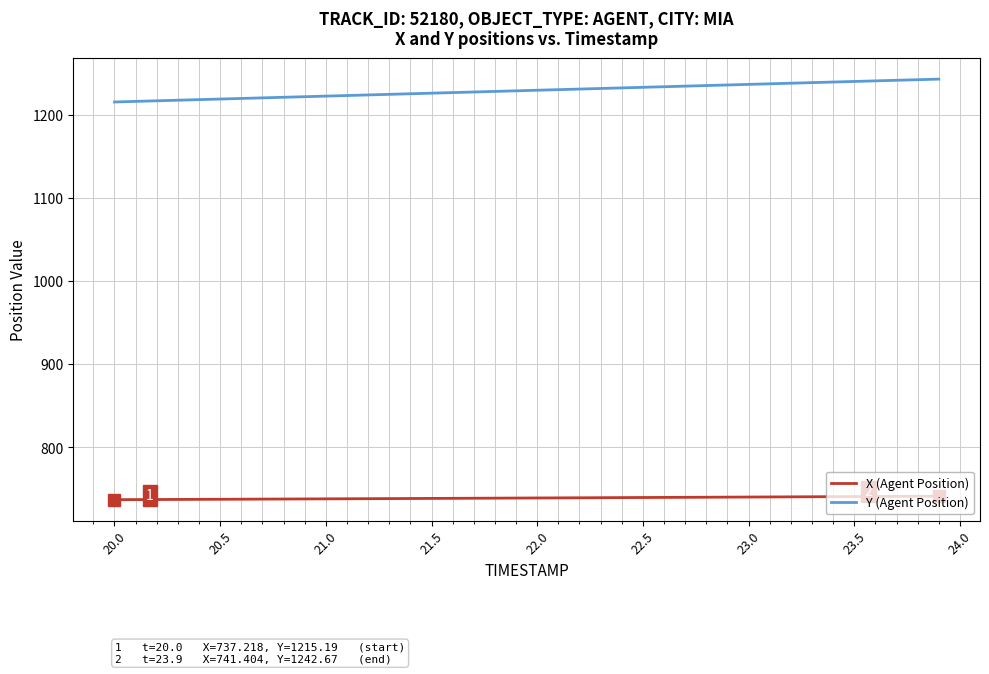

List the series in order of their peak value, lowest first.

X (Agent Position), Y (Agent Position)